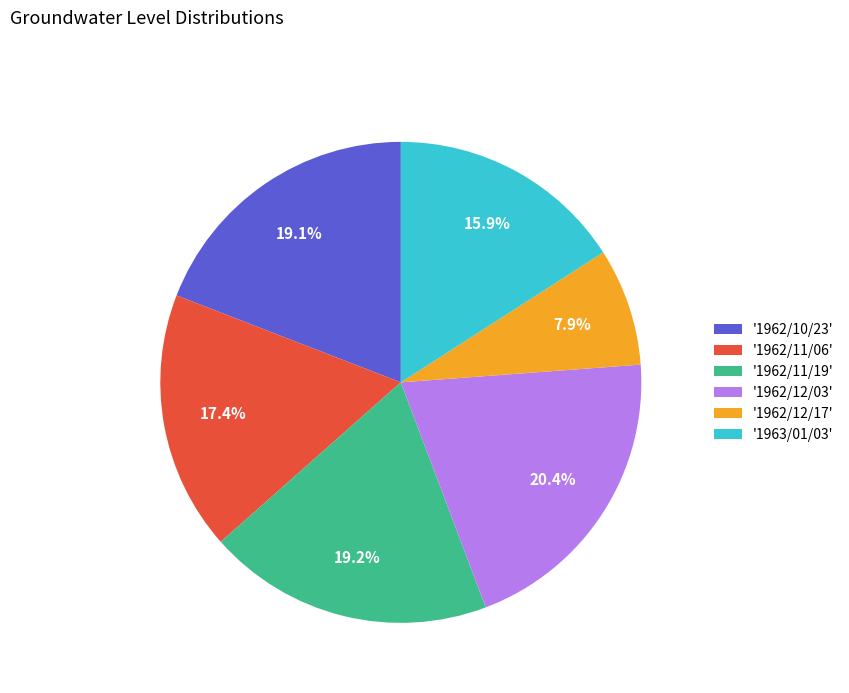

Does any single category account for the majority?

No